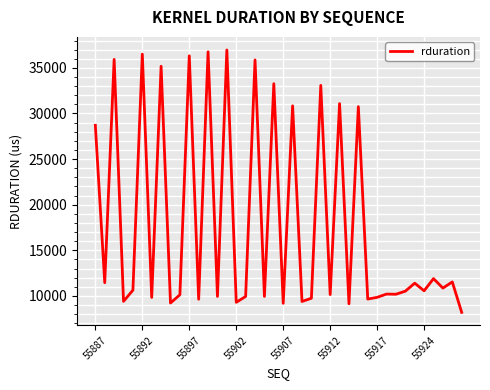

What is the maximum value shown in the chart?

36958